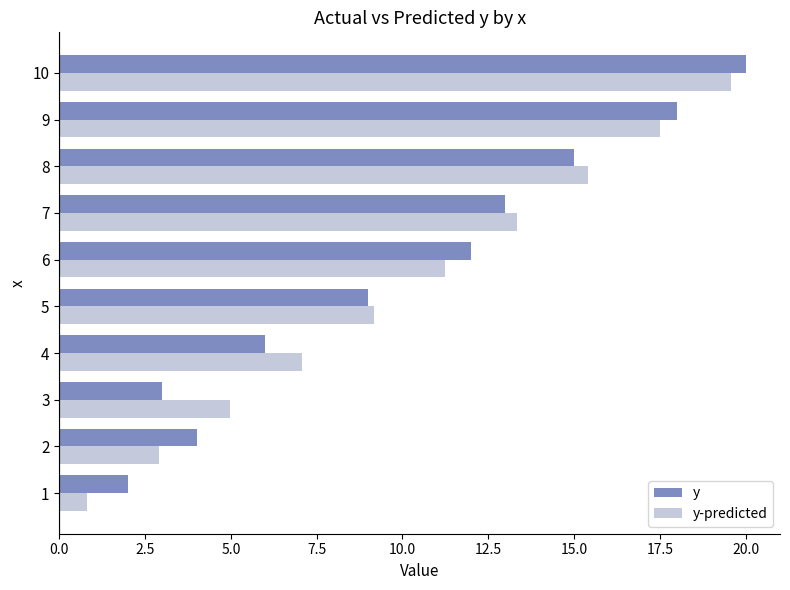

Which category has the highest value across all series?

10